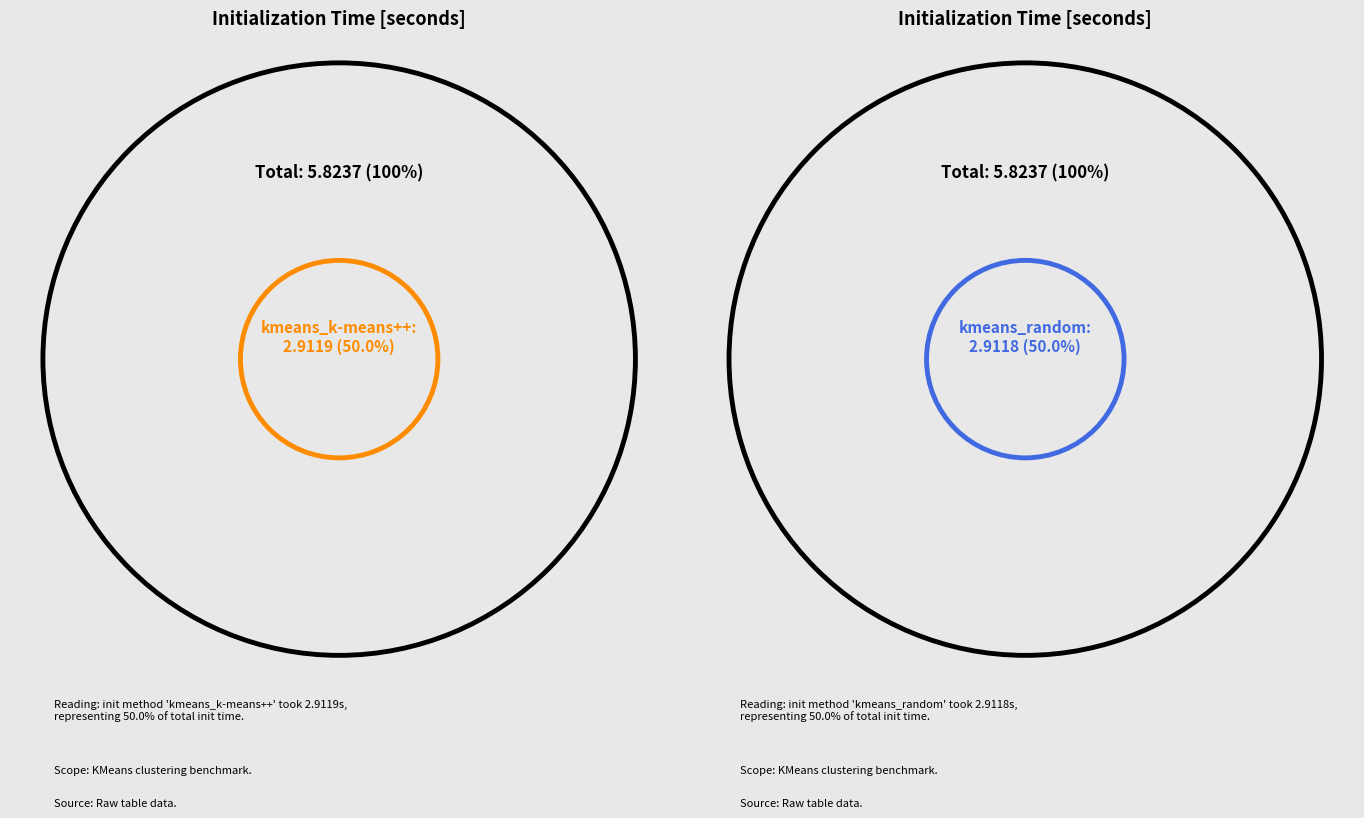

Which slice represents more than half of the pie?

kmeans_k-means++